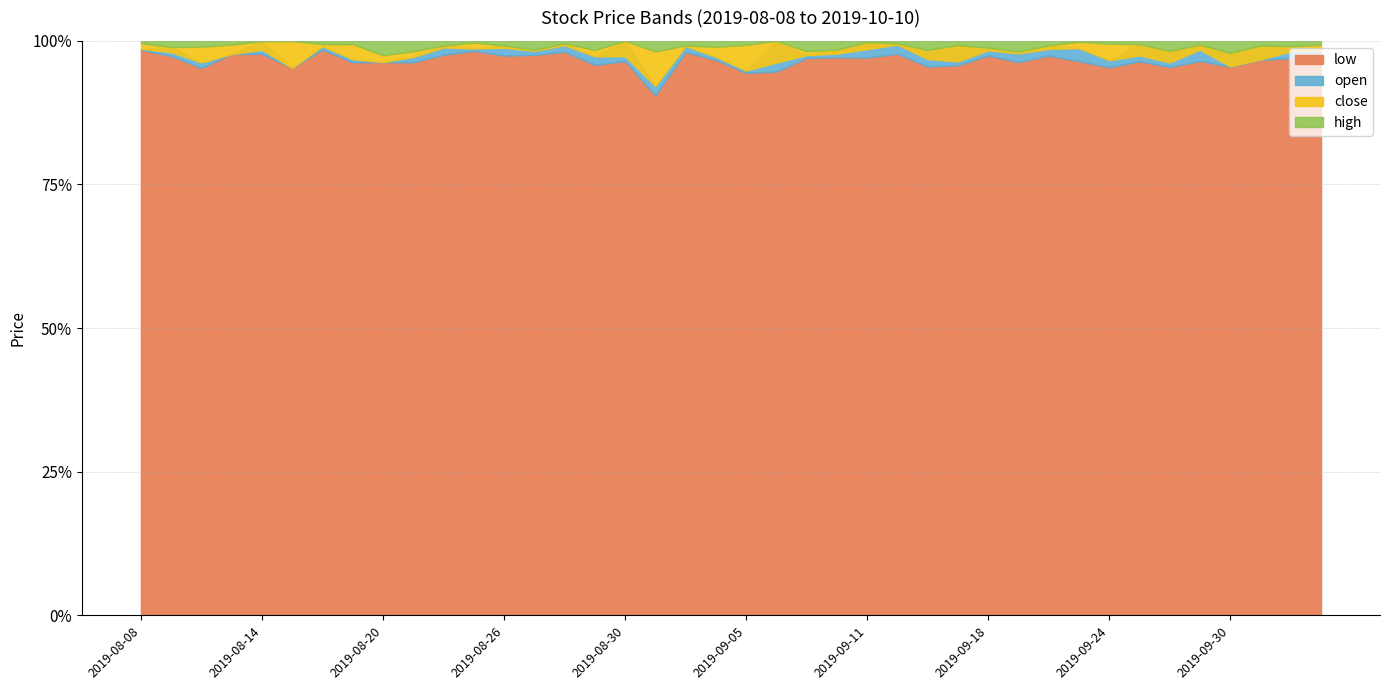

Is the value of close at 2019-08-26 greater than the value of high at 2019-09-26?

No